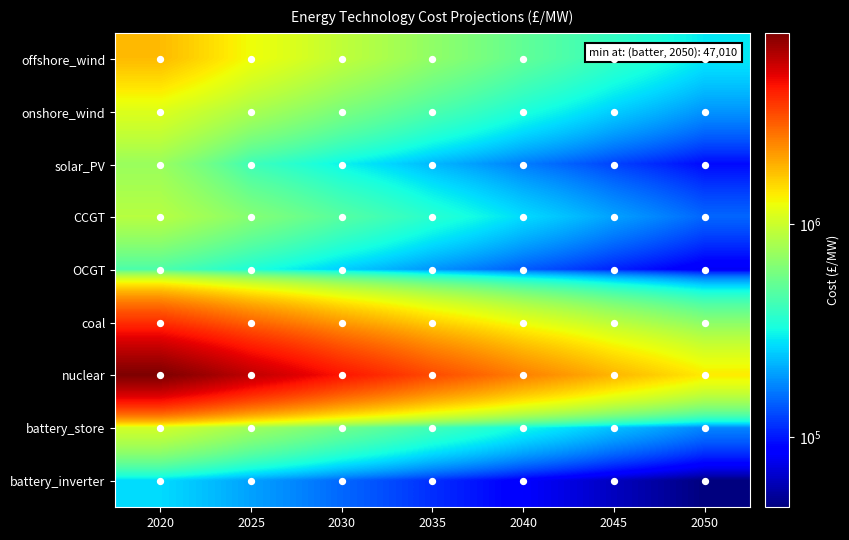

Is it true that battery_store equals 1042001.0 at 2020?

True